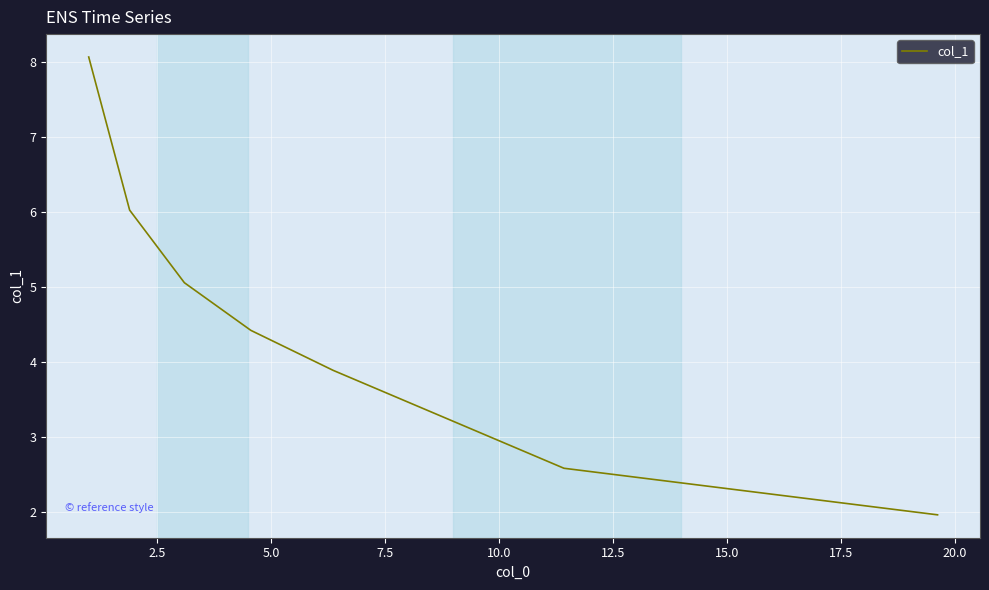

True or false: there are more than 0 points higher than both neighbors.

False